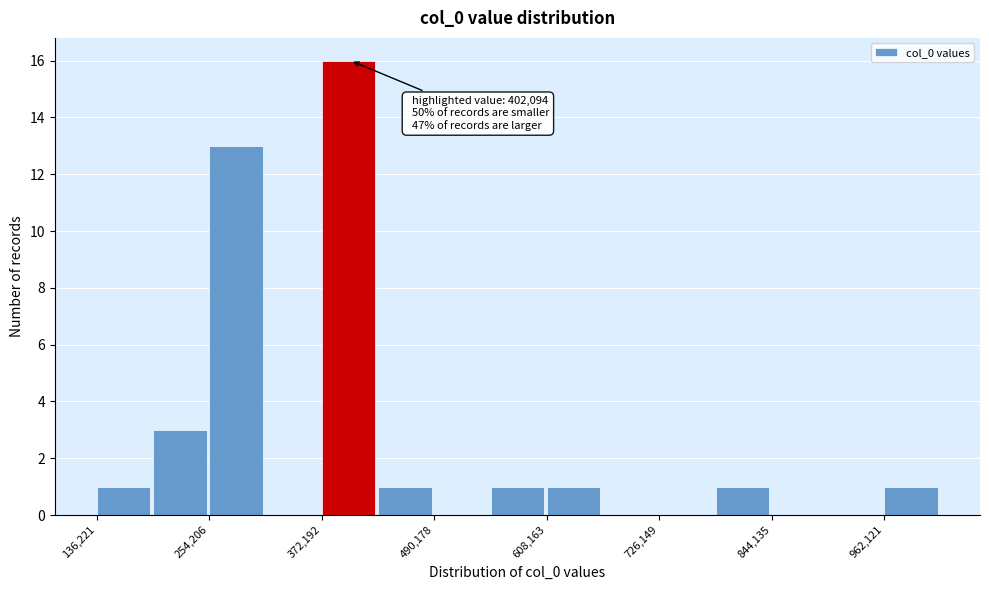

Around what value on the x-axis is the tallest bar? Give the approximate position of its centre, as read against the axis.

400000